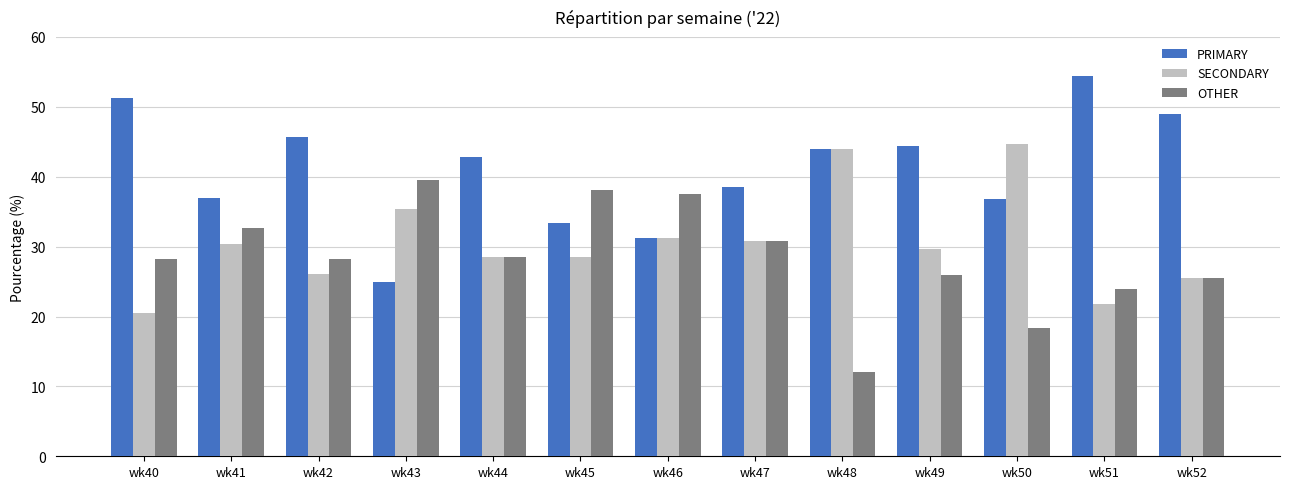

Rank the series by their average value, from lowest to highest.

OTHER, SECONDARY, PRIMARY